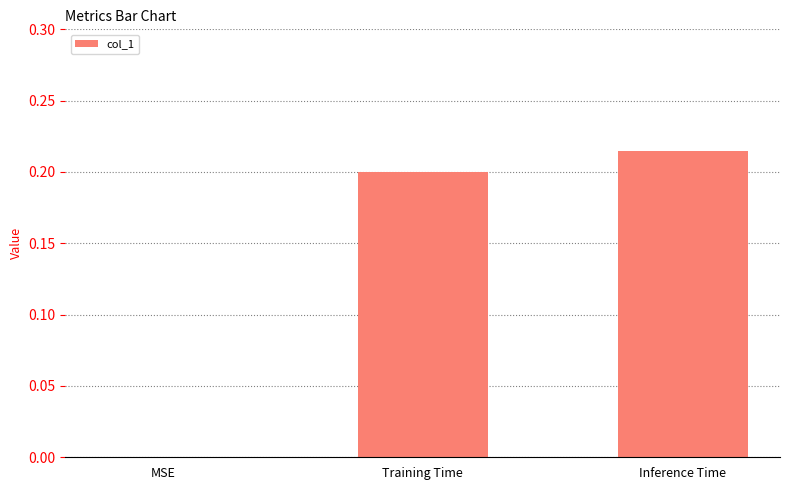

The chart shows a value of 0.2 at Training Time. True or false?

True